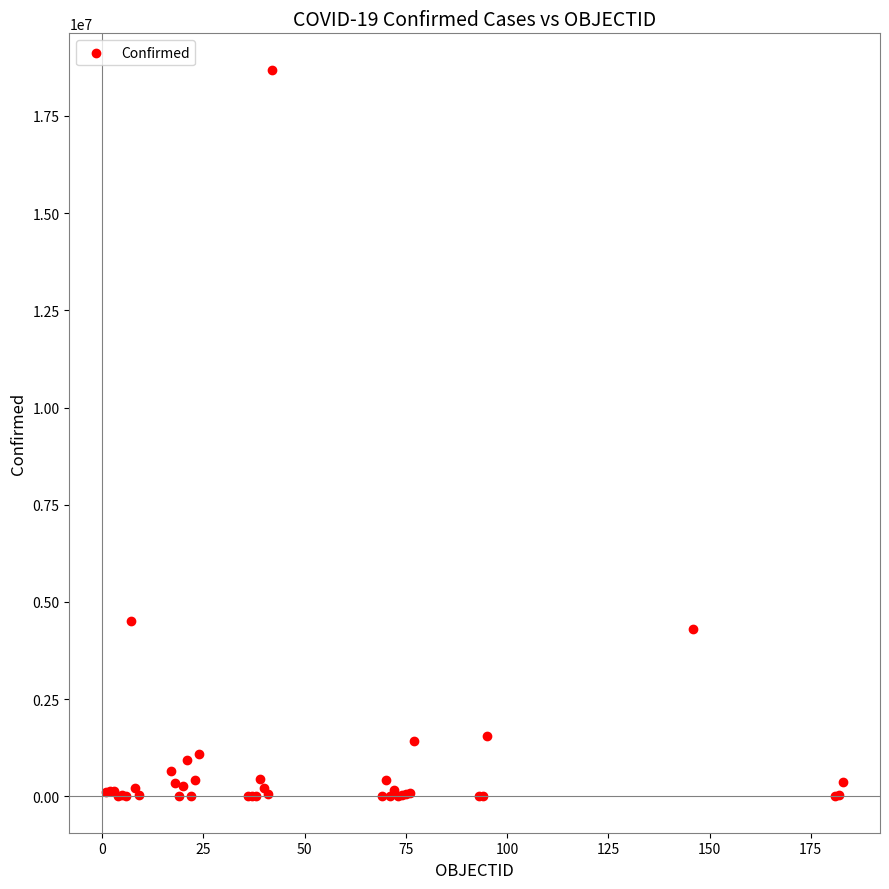

What Y value in the scatter plot is closest to 9343865?

4512439